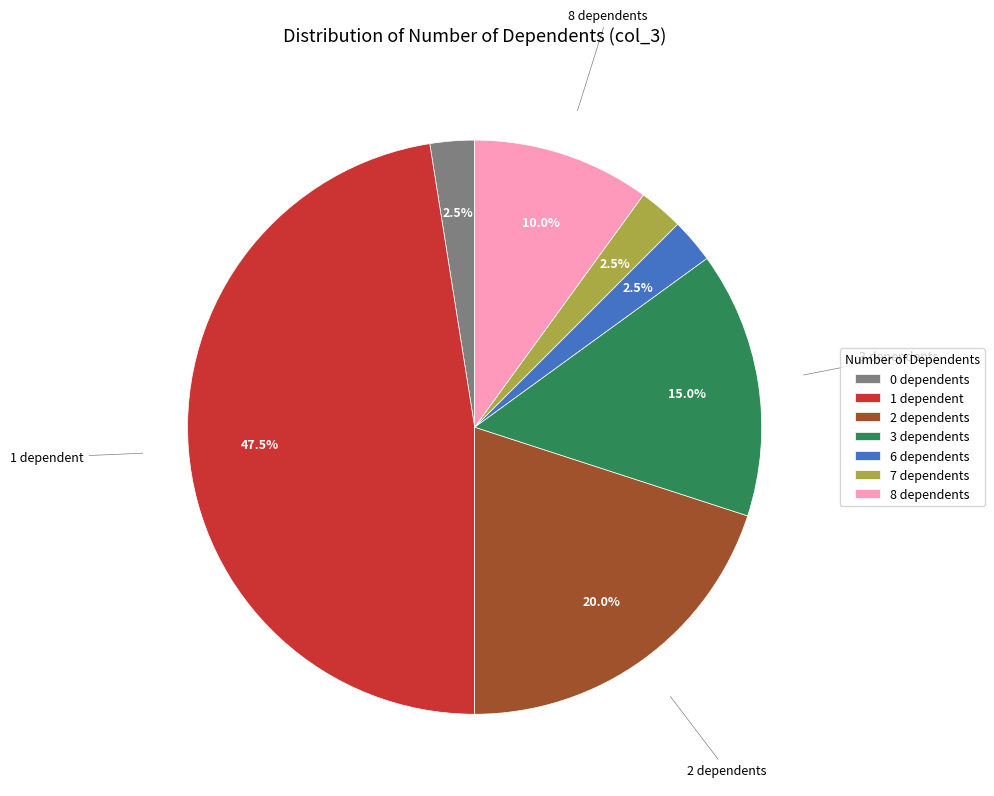

Does any single category account for the majority?

No